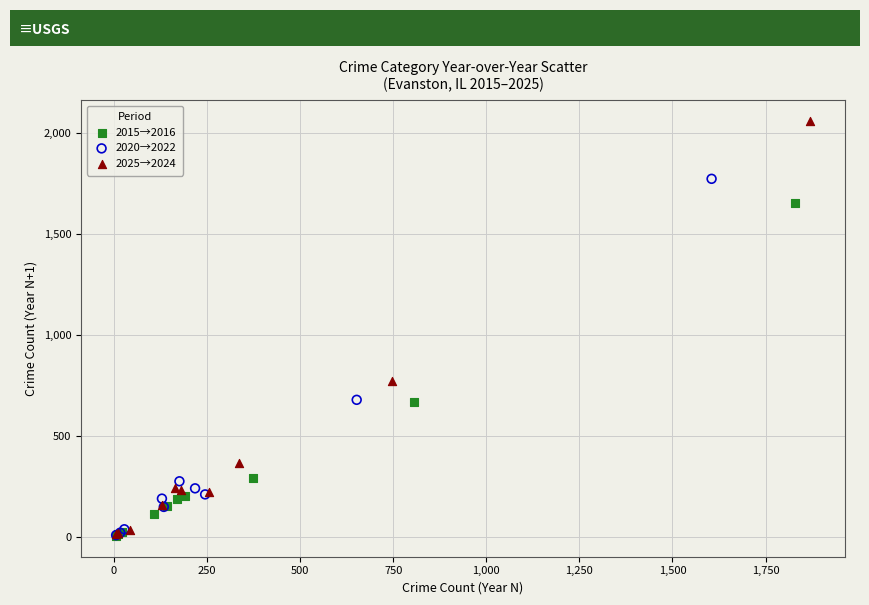

Which series reaches the maximum Y coordinate?

2025→2024